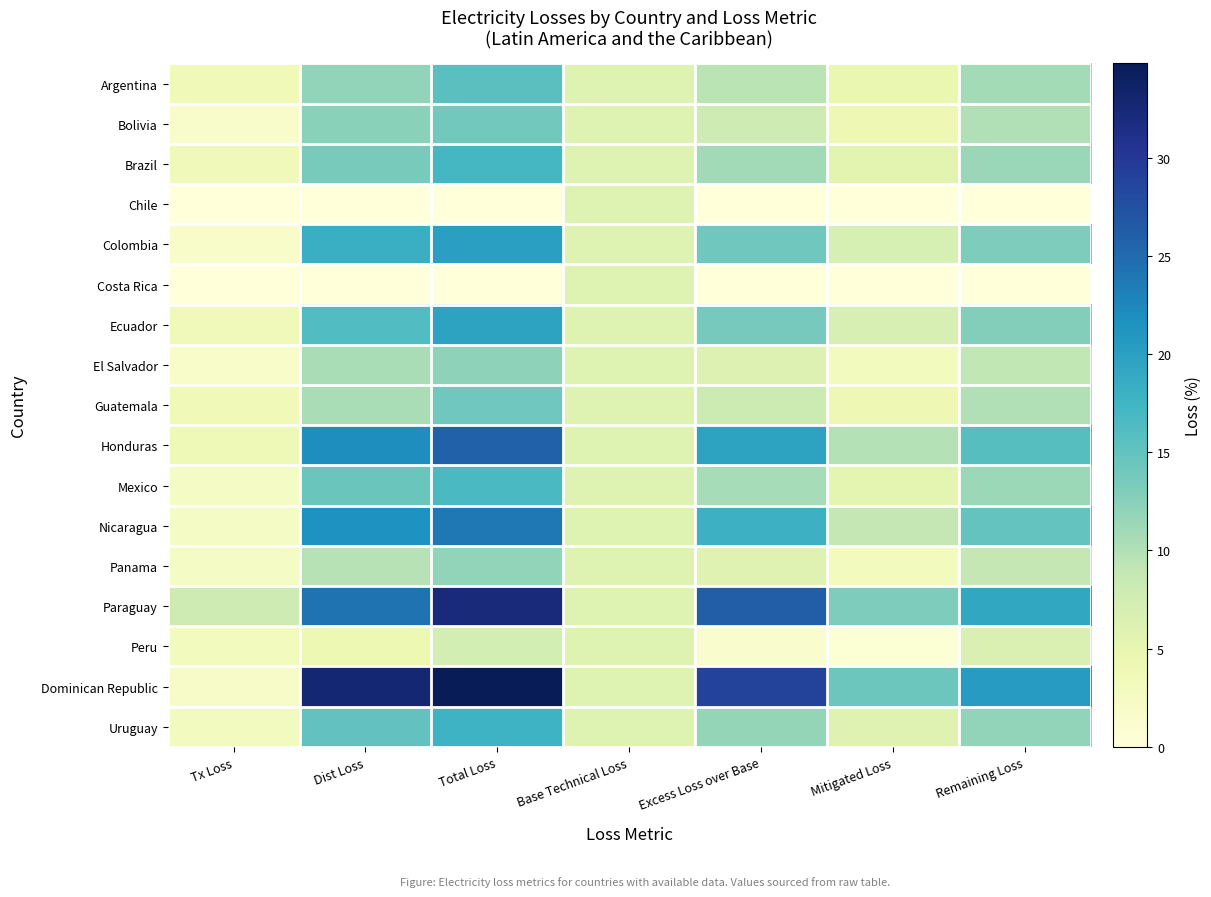

Which category has the lowest value across all series?

Tx Loss